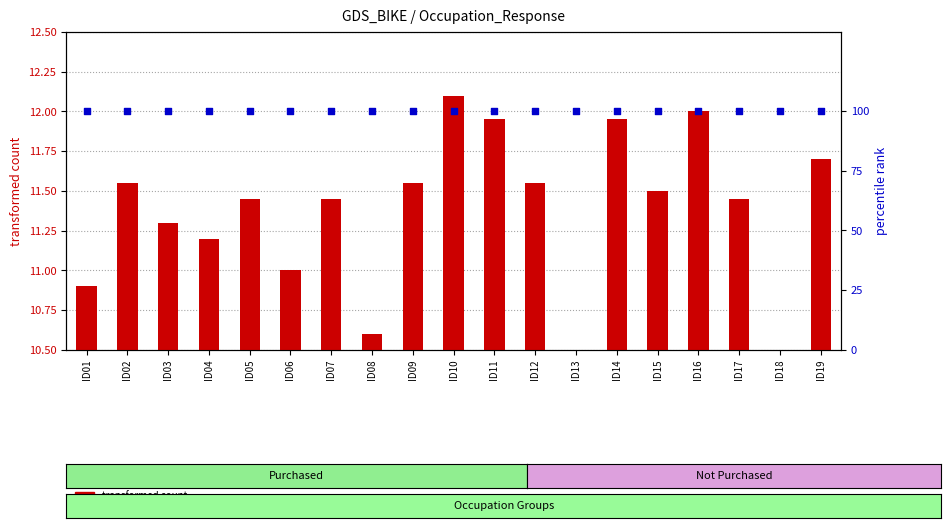

Which series has the largest Y range (max minus min)?

transformed count